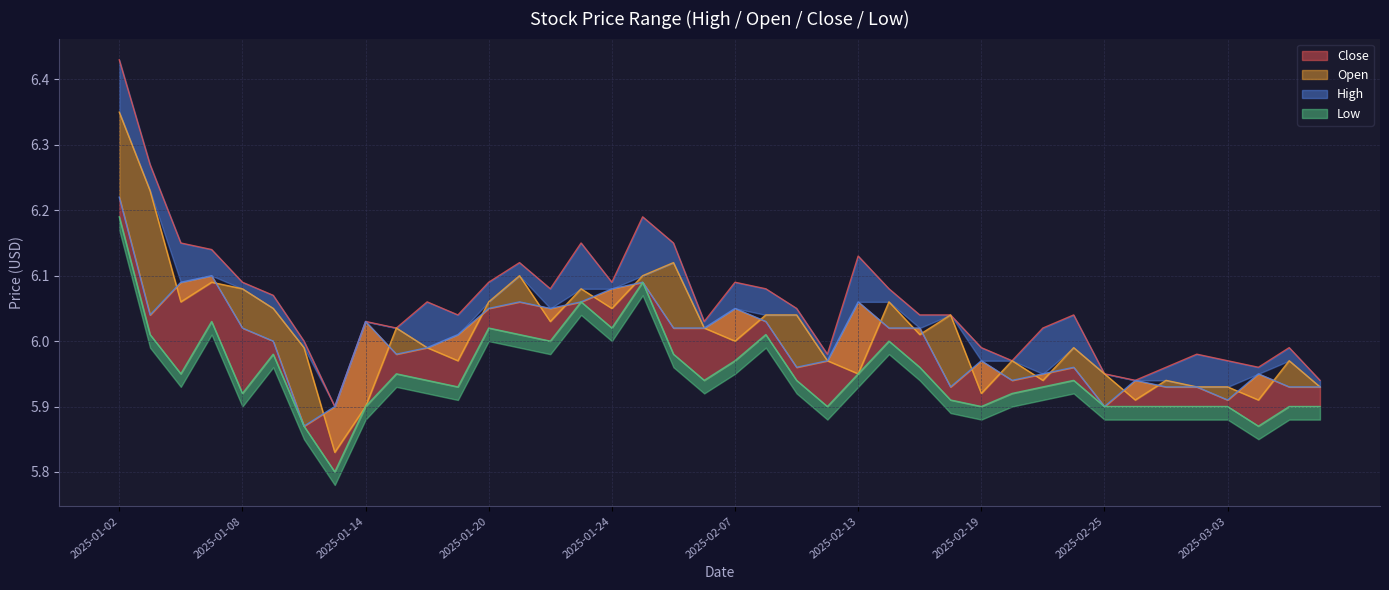

Is it true that open equals 8.1 at 2025-02-07?

False